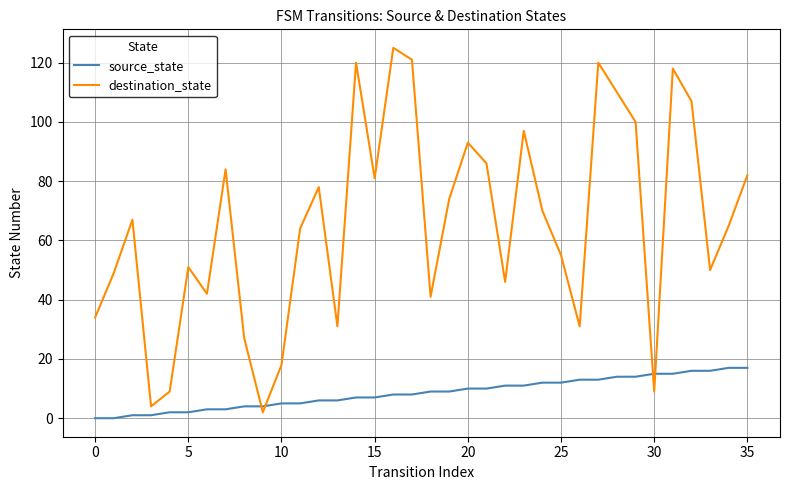

Rank the series by their average value, from highest to lowest.

destination_state, source_state